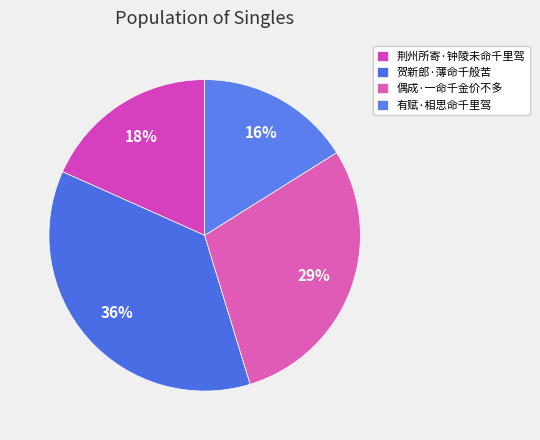

The 贺新郎·薄命千般苦 slice represents 36% of the pie. True or false?

True